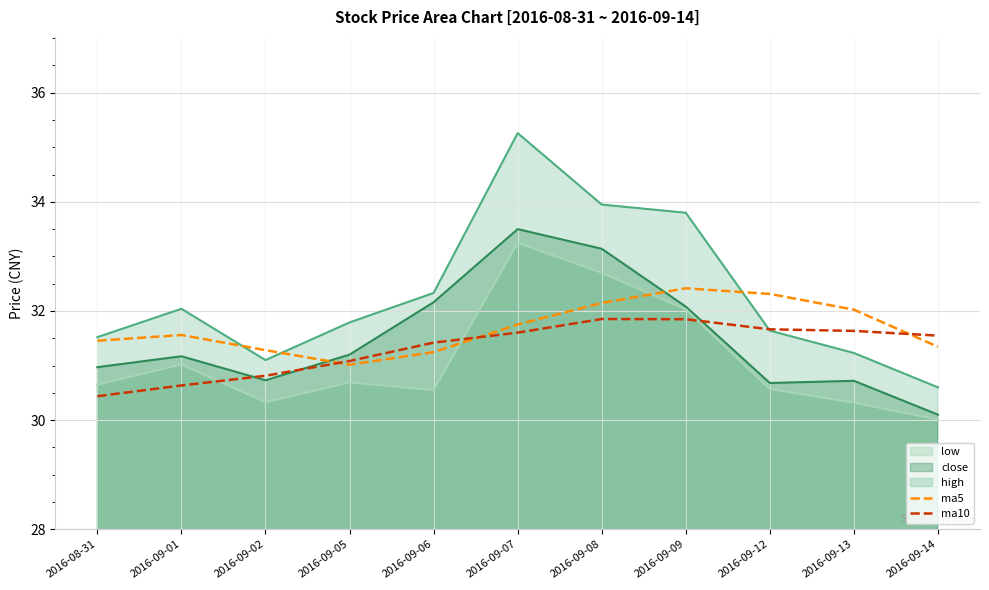

What is the difference between the ma5 values at 2016-09-12 and 2016-09-06?

1.1